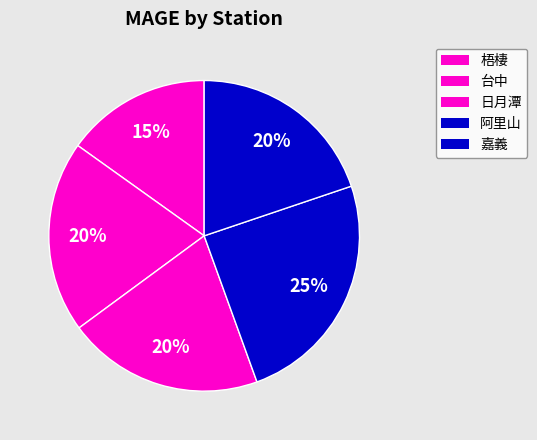

Between 日月潭 and 梧棲, which is larger?

日月潭